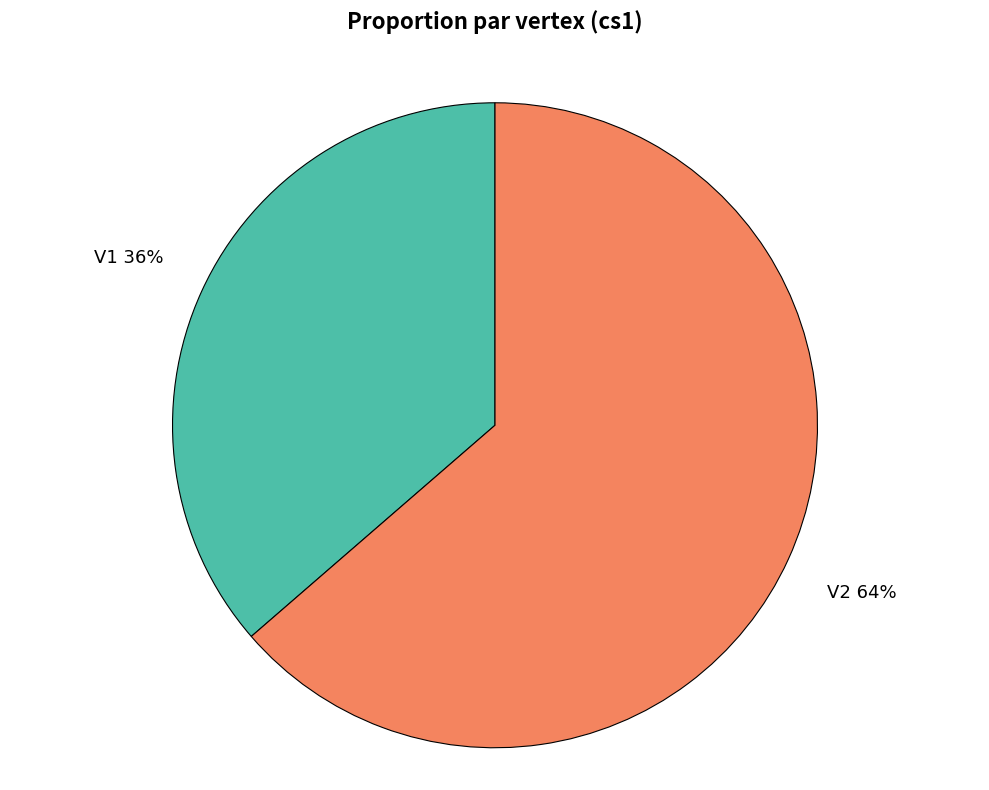

To the nearest percent, what is the combined percentage of V1 and V2?

100%